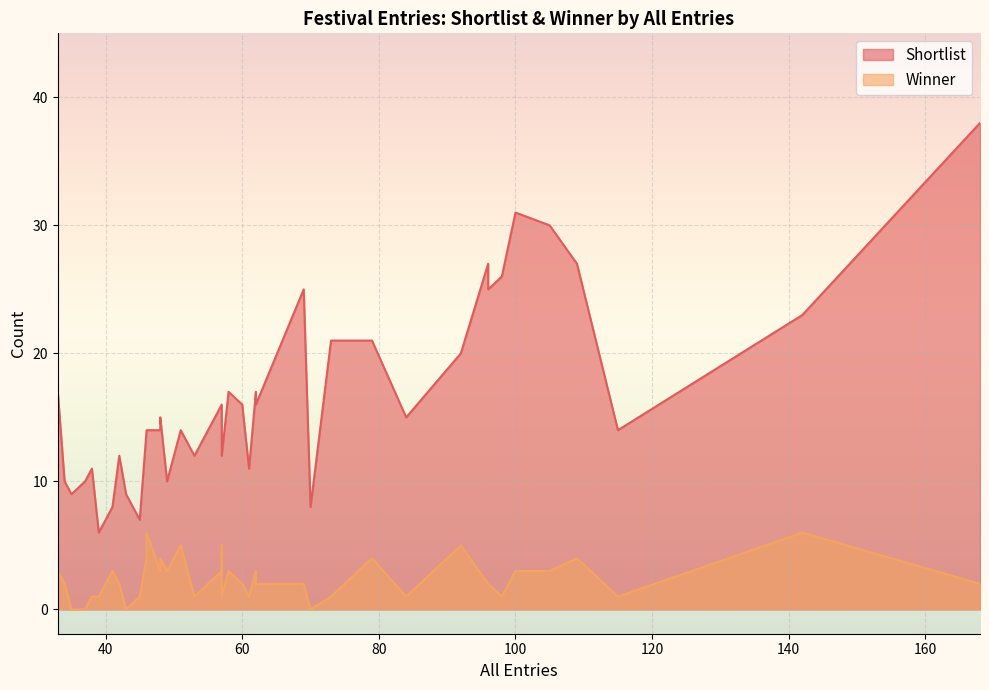

Between 73 and 62, which series saw the biggest shift?

Shortlist